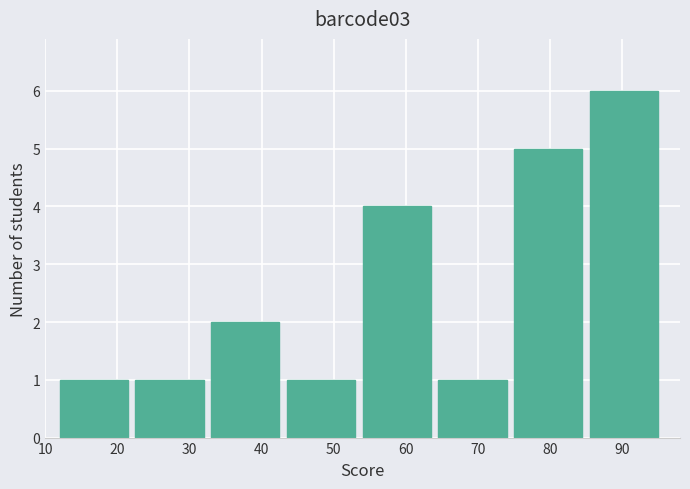

Over which range of the x-axis is the bar tallest?

85.5 to 96.0